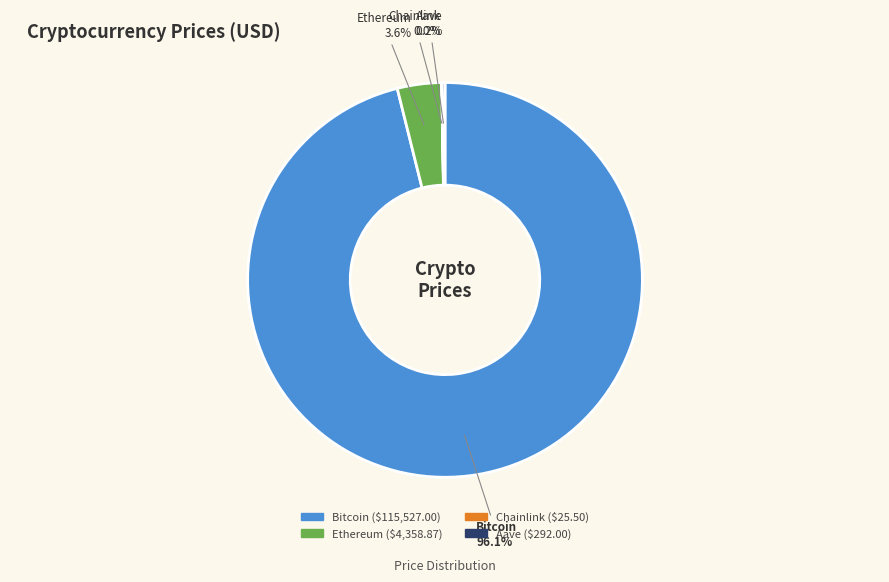

Does any single category account for the majority?

Yes